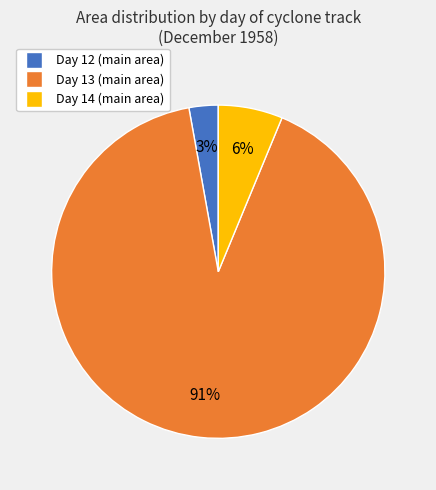

To the nearest percent, what is the difference between the largest and smallest slice percentages?

88%